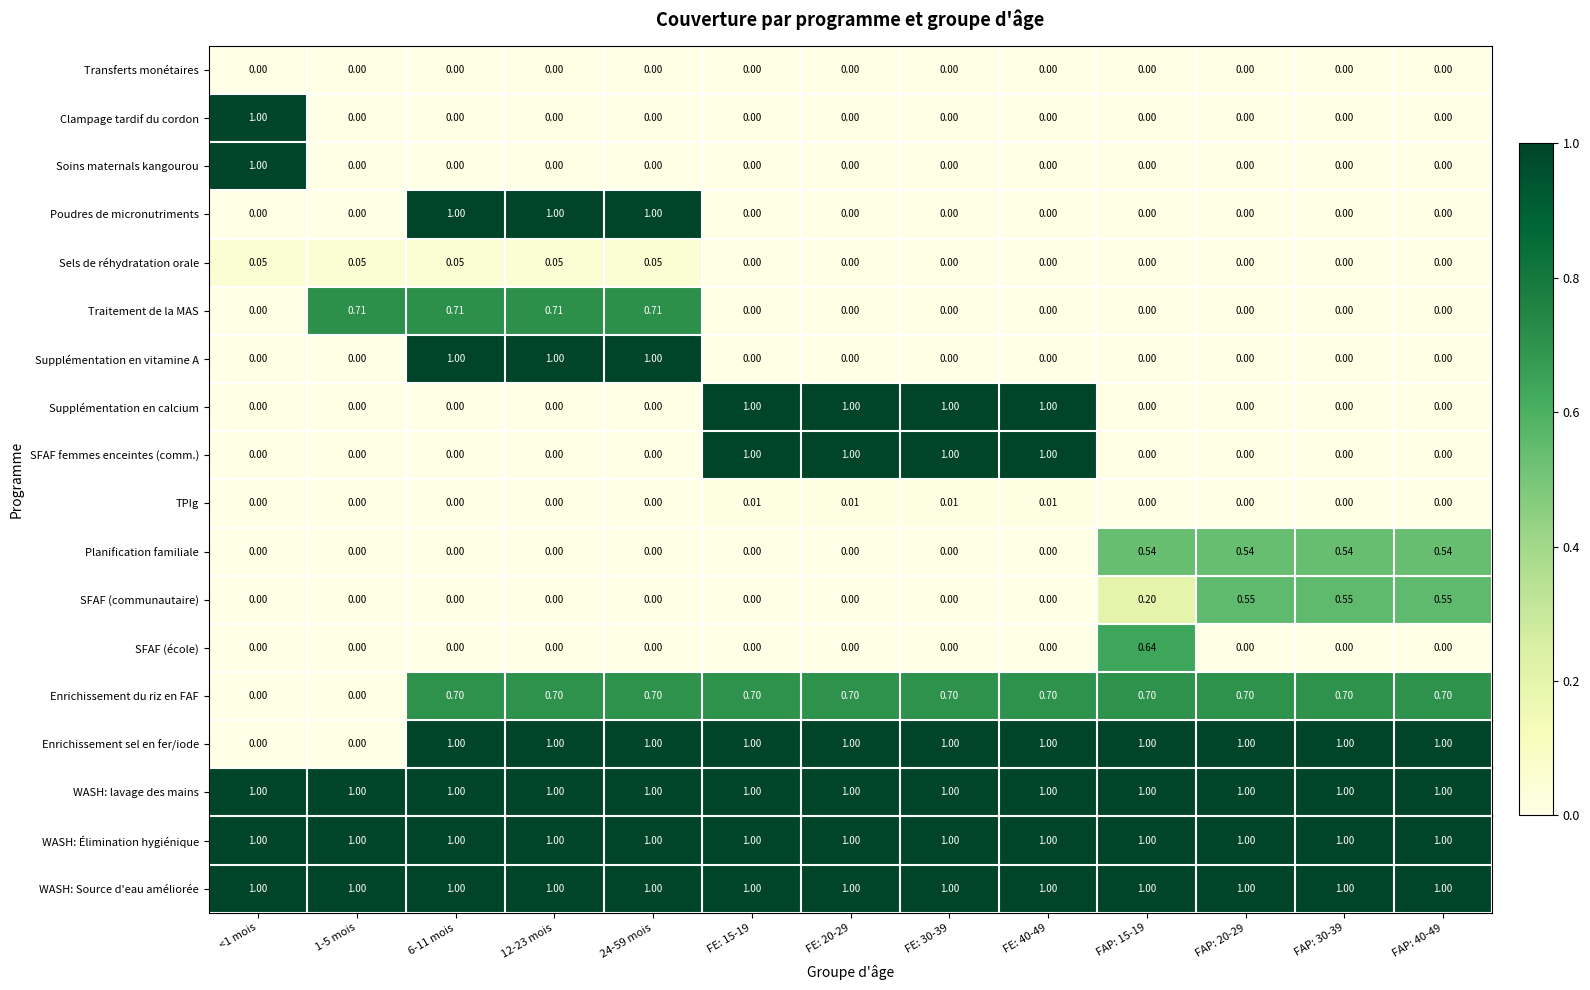

Is the value of Enrichissement du riz en FAF at FAP: 15-19 greater than the value of Sels de réhydratation orale at <1 mois?

Yes